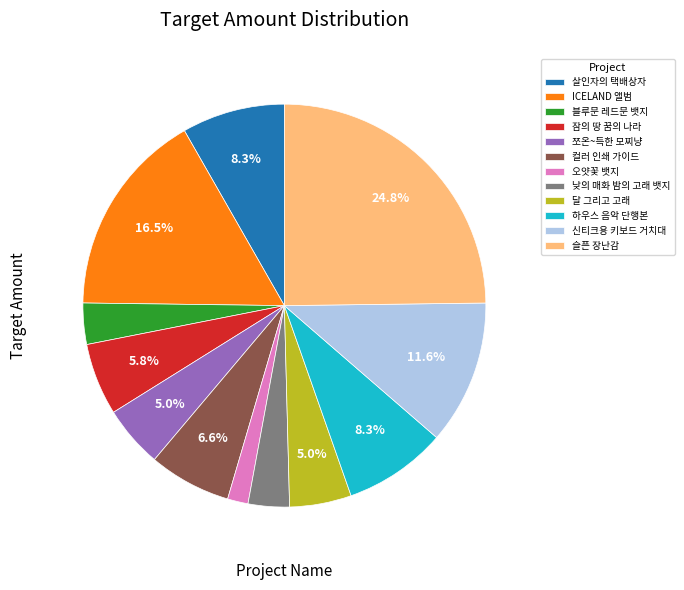

Which category has the smallest portion of the pie?

오얏꽃 뱃지